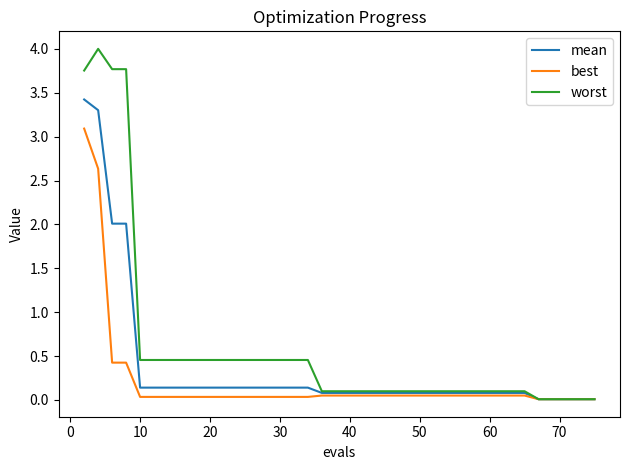

Which series has the widest spread of values?

worst